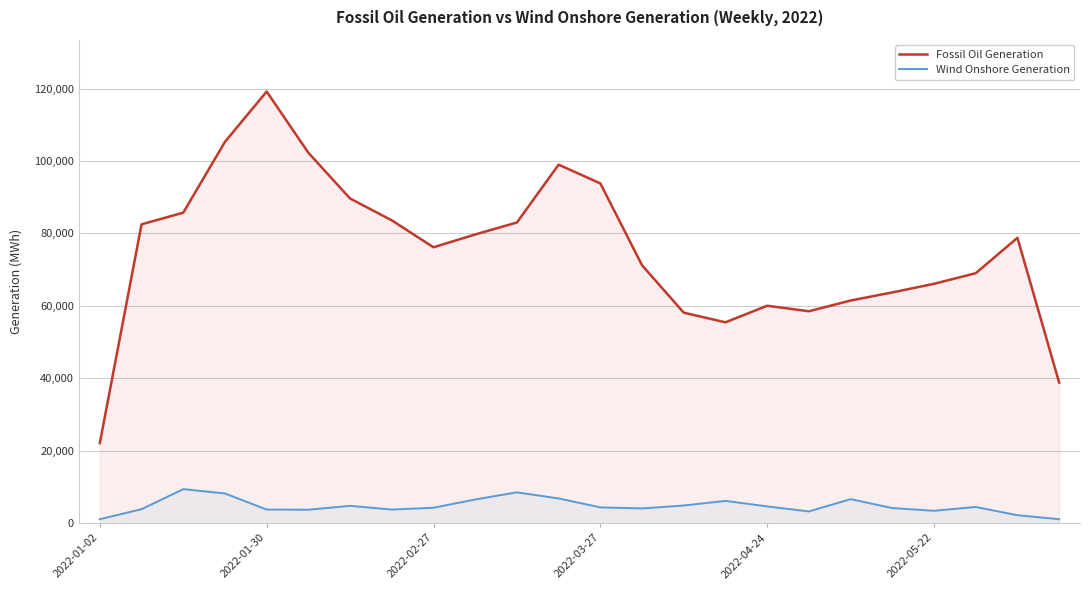

At 15, list the series in order from largest to smallest.

Fossil Oil Generation, Wind Onshore Generation